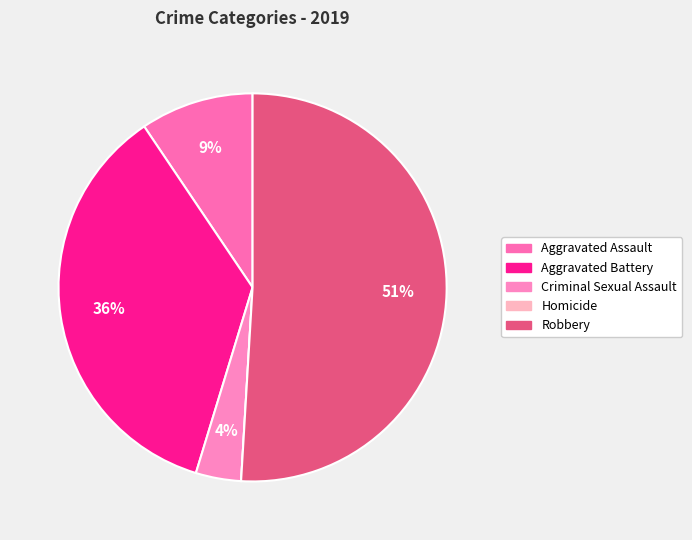

What is the largest slice in the pie chart?

Robbery